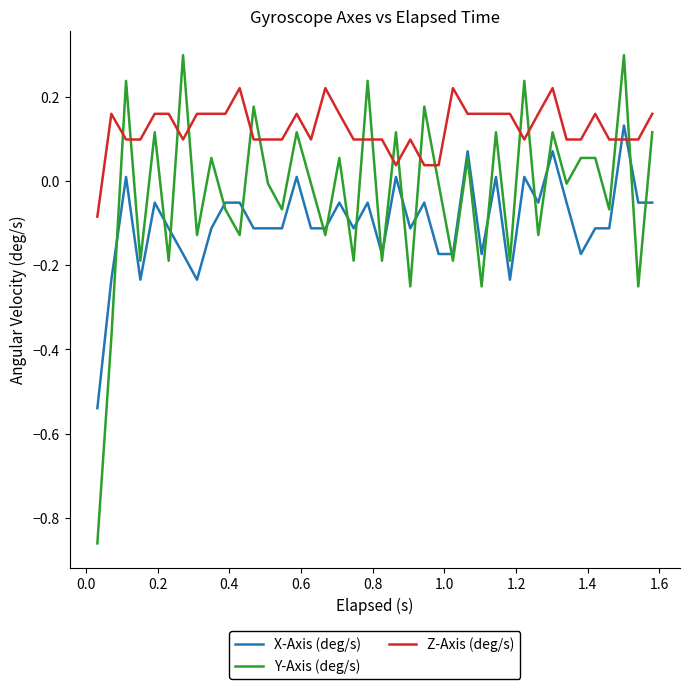

Which series has the largest total across all categories?

Z-Axis (deg/s)